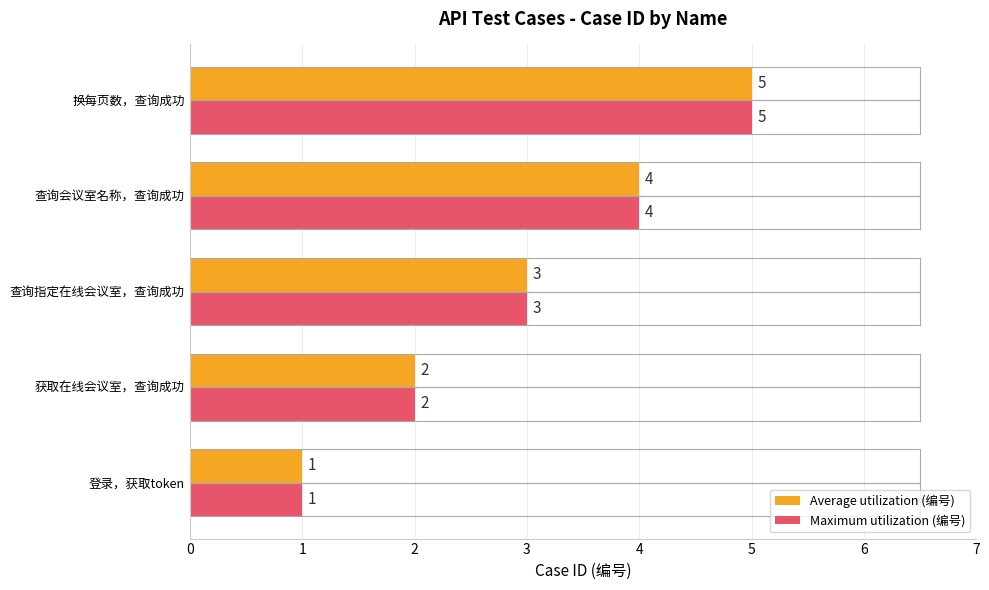

What is the sum of all Average utilization (编号) values?

15